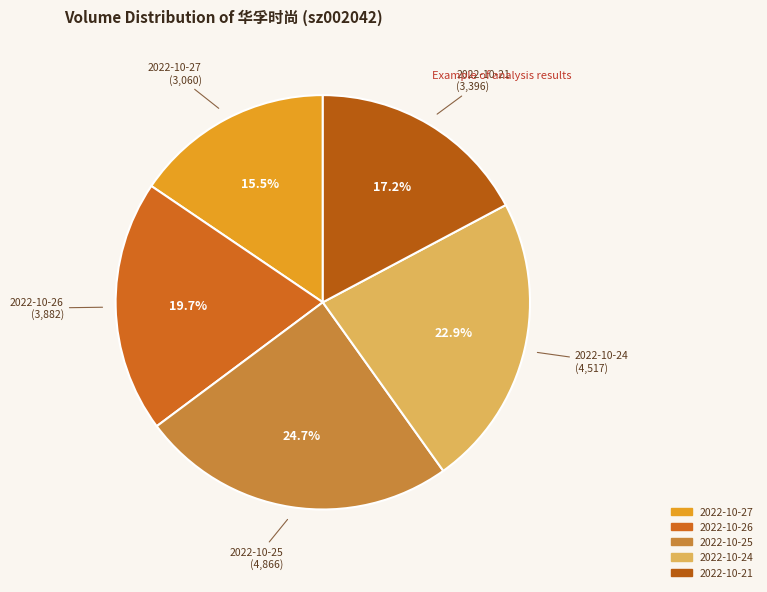

Combined, what portion of the pie is 2022-10-27 and 2022-10-21?

32.7%